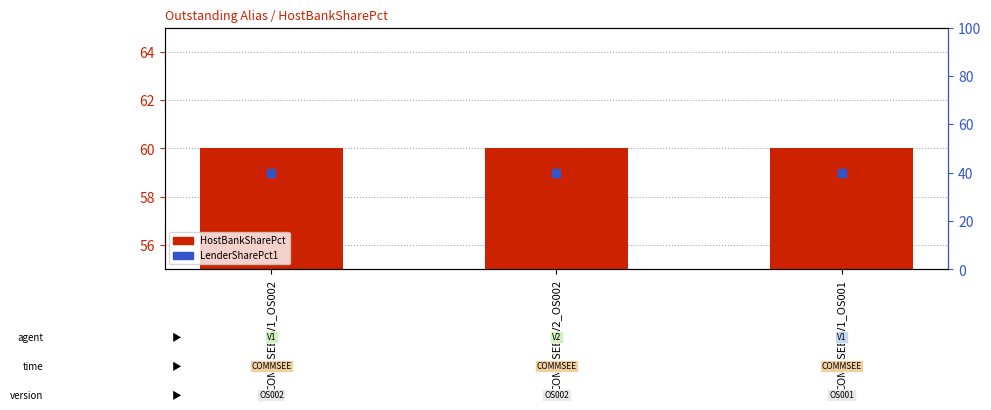

Which series contains the lowest Y value?

LenderSharePct1